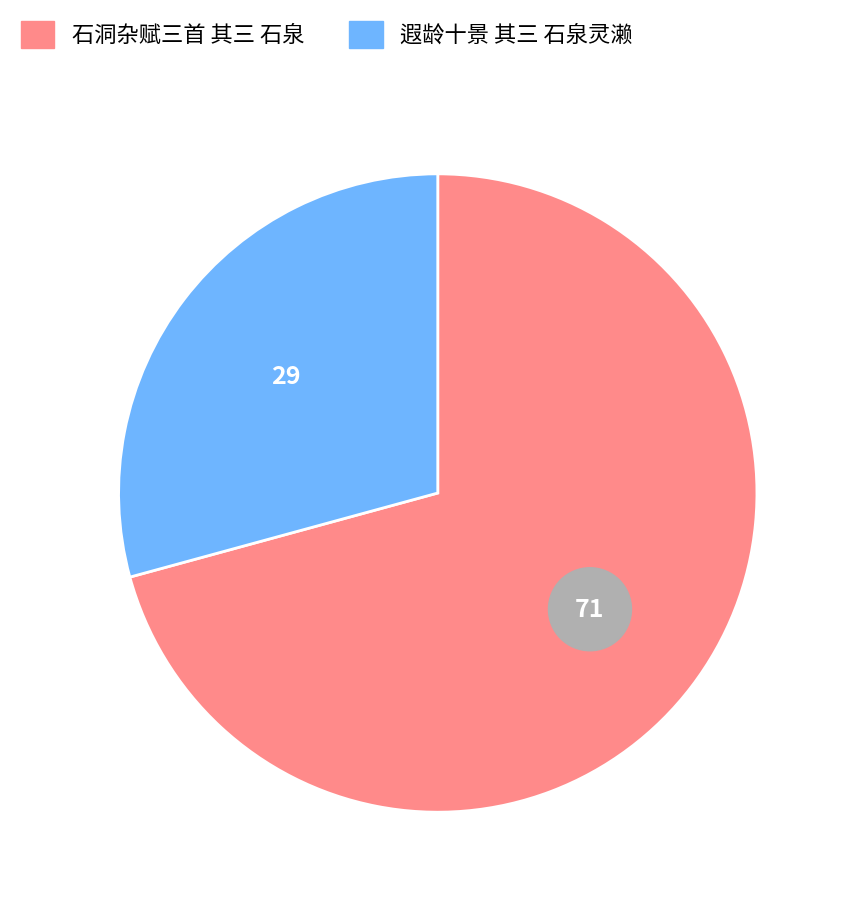

Does 石洞杂赋三首 其三 石泉 represent more than half of the total?

Yes